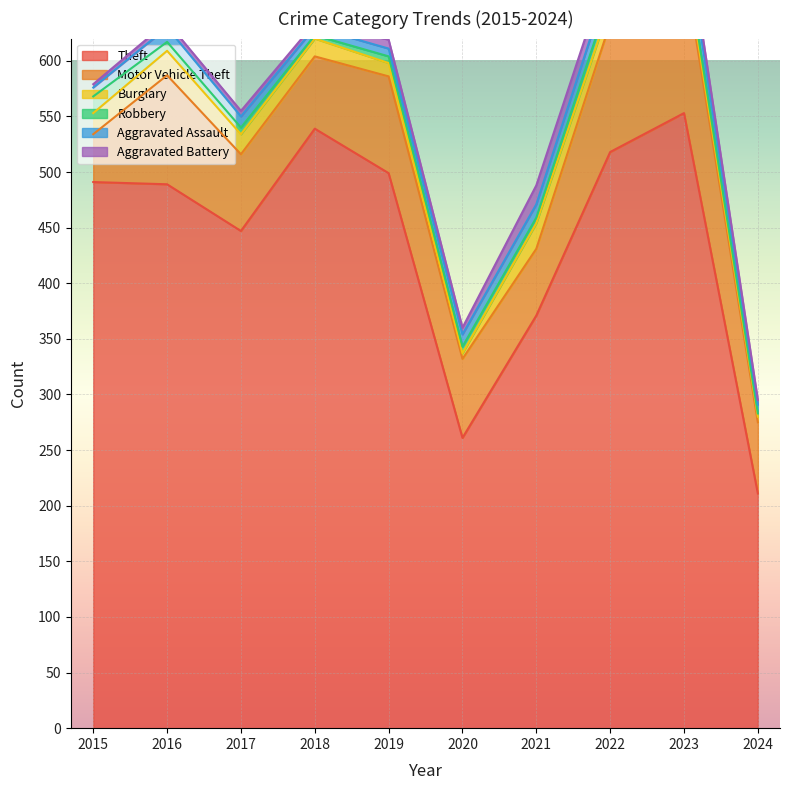

What are all the series names shown in the legend?

Theft, Motor Vehicle Theft, Burglary, Robbery, Aggravated Assault, Aggravated Battery